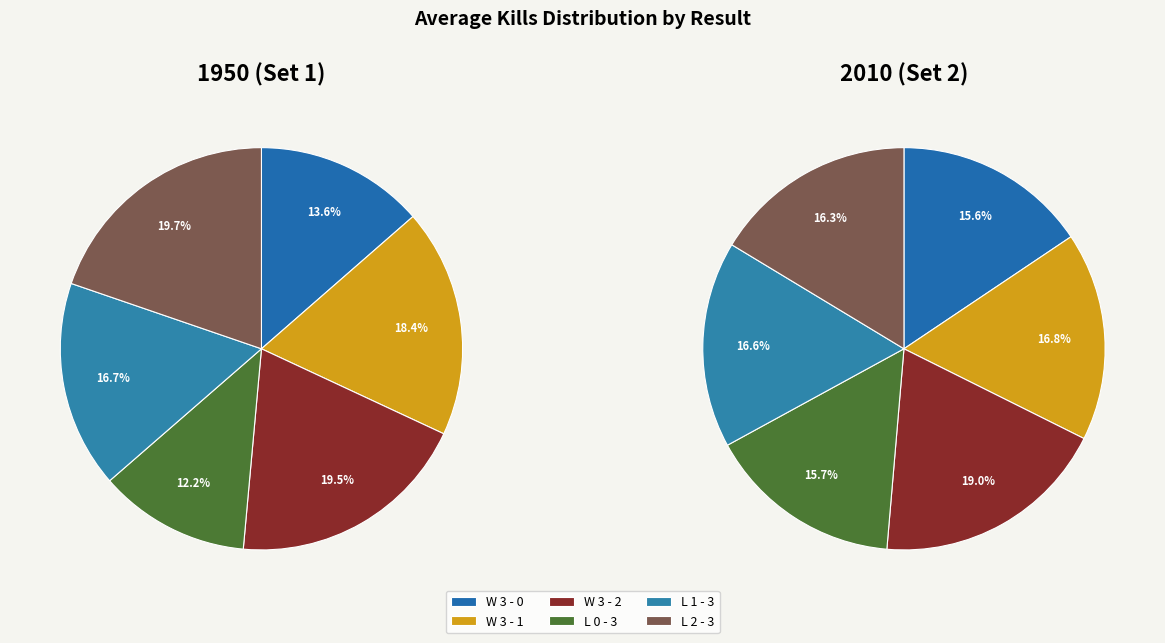

What is the largest slice in the pie chart?

W 3 - 2